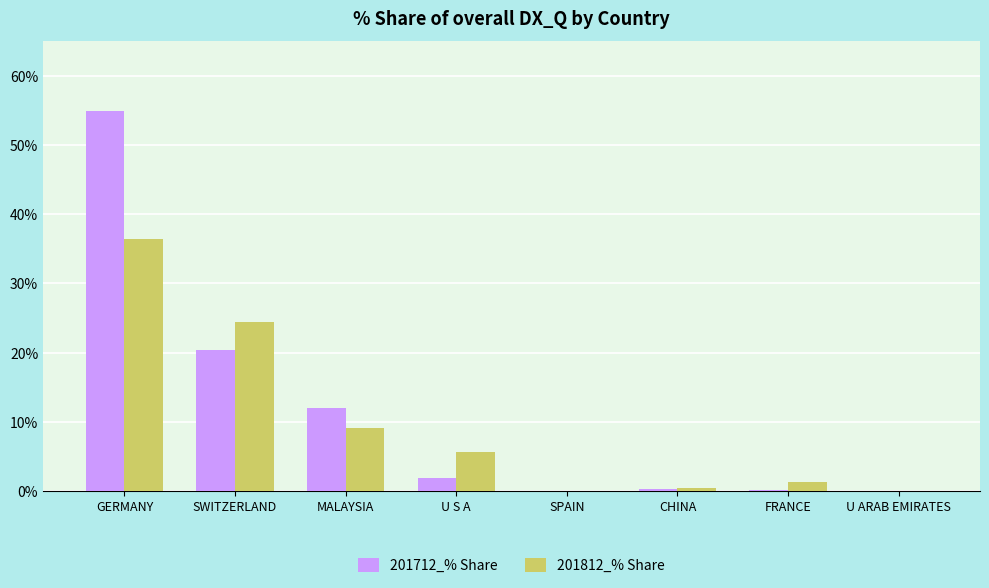

What is the sum of all 201712_% Share values?

89.6